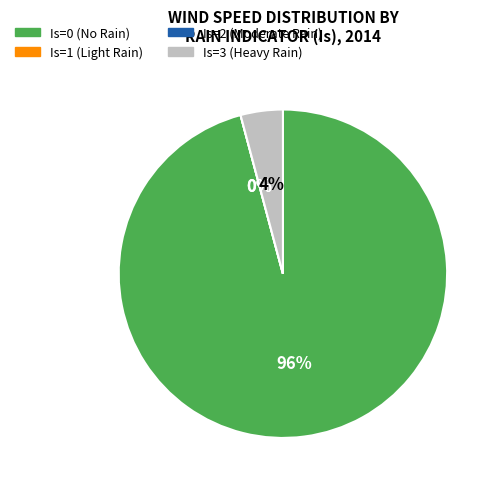

What is the smallest slice in the pie chart?

Is=3